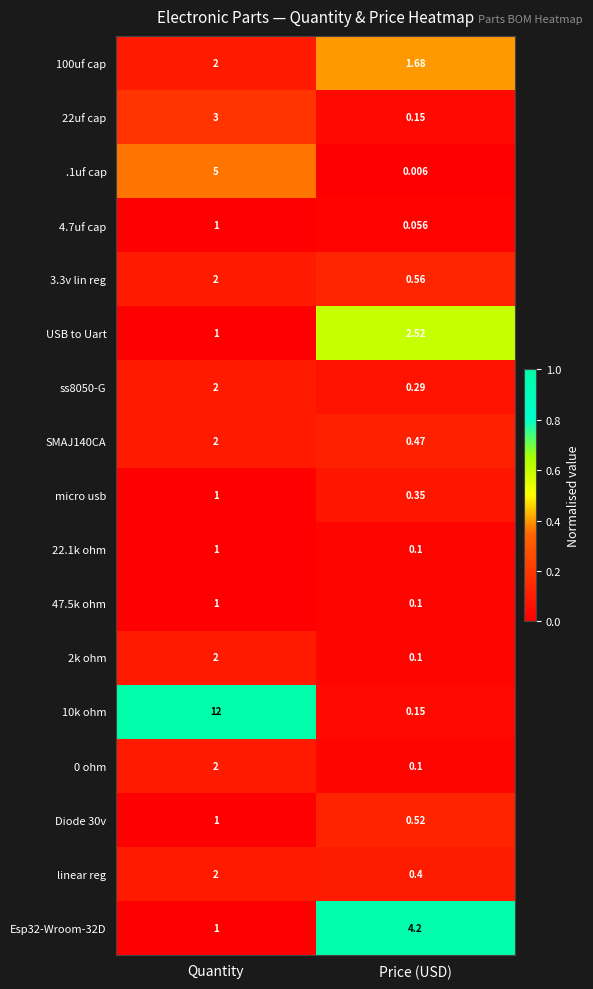

At which category is the sum across all series the highest?

Quantity